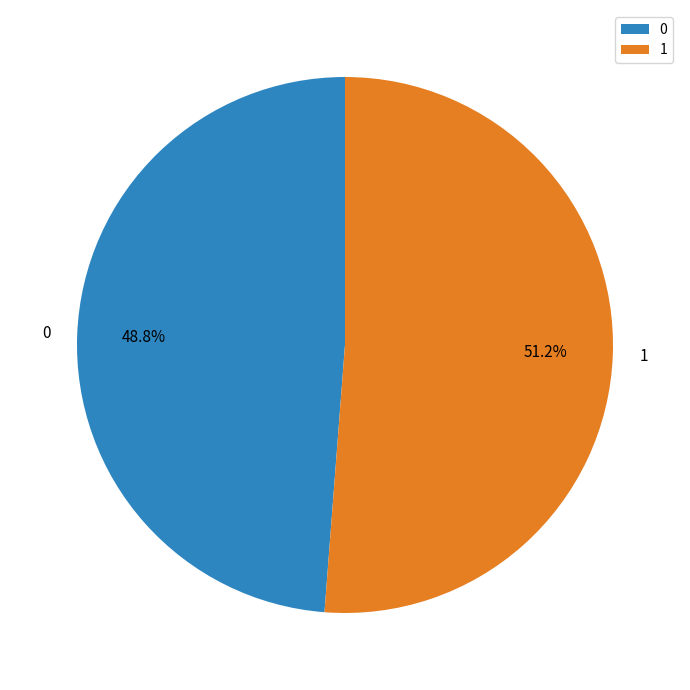

Rank the categories by value from highest to lowest.

1, 0